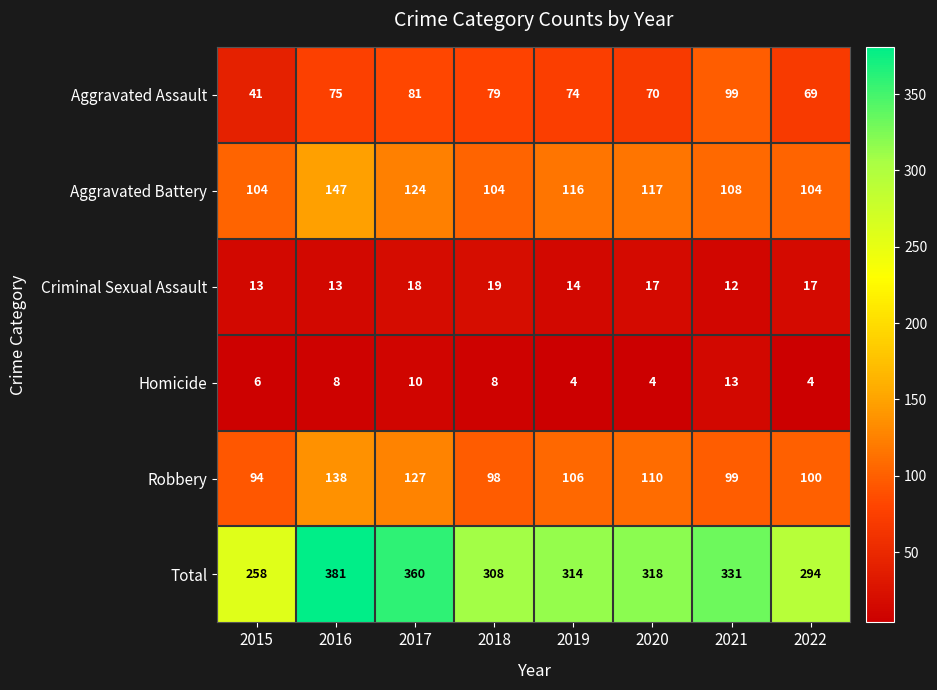

What is the smallest value displayed?

4